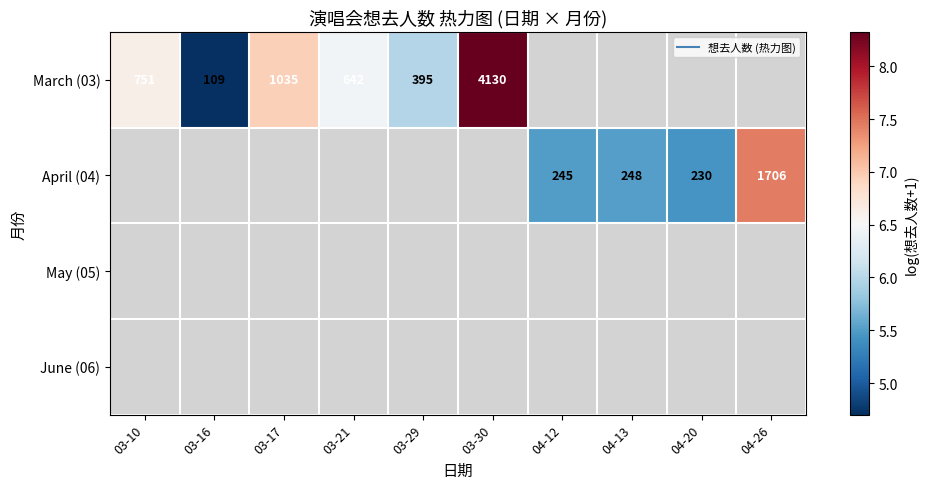

What is the approximate value of April (04) at 04-12?

5.5